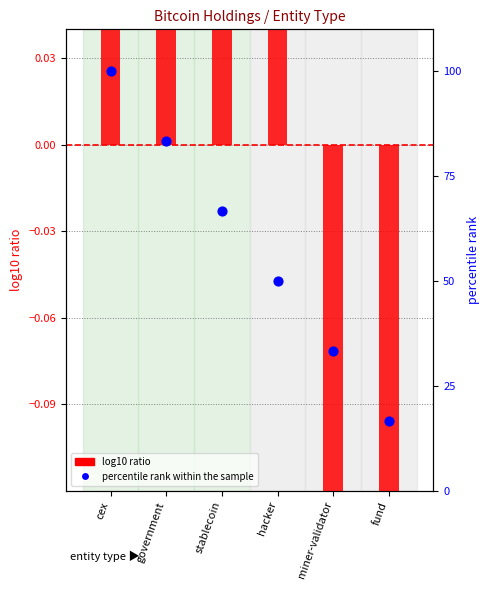

At which category is the sum across all series the highest?

cex